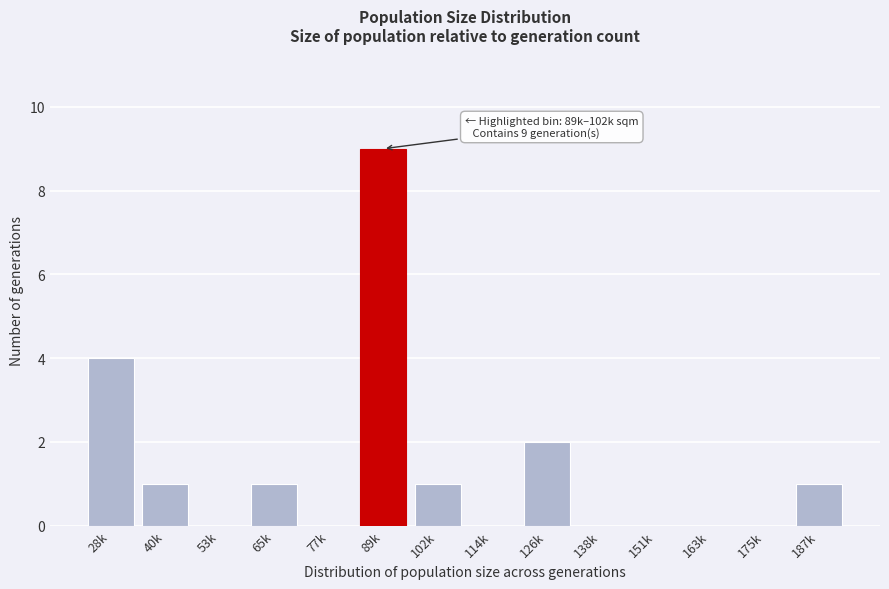

Reading left to right, what are all the values shown in this chart?

28k=4	40k=1	53k=0	65k=1	77k=0	89k=9	102k=1	114k=0	126k=2	138k=0	151k=0	163k=0	175k=0	187k=1